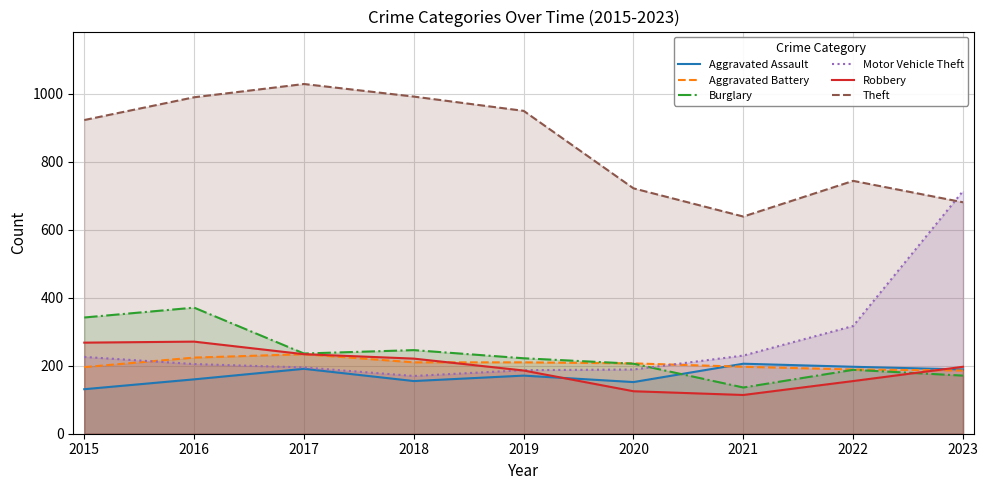

Reading left to right, transcribe all the data shown in this chart.

Aggravated Assault: 131	160	191	155	171	152	206	197	189
Aggravated Battery: 196	224	234	210	210	207	197	189	186
Burglary: 342	371	236	246	222	206	136	188	171
Motor Vehicle Theft: 226	205	195	170	187	189	230	317	714
Robbery: 268	271	234	221	186	125	114	155	197
Theft: 923	990	1029	992	950	722	639	744	681